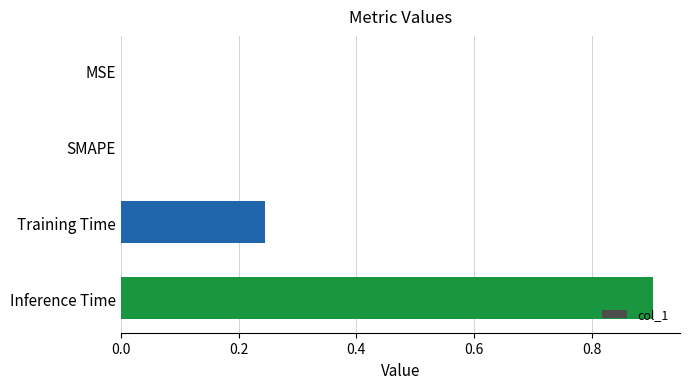

What is the change in value from SMAPE to Training Time?

+0.2